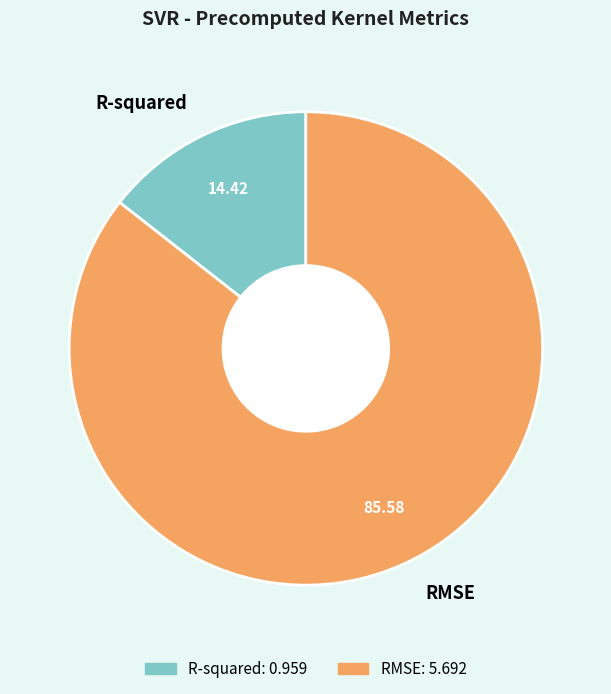

Is RMSE the majority of the pie?

Yes